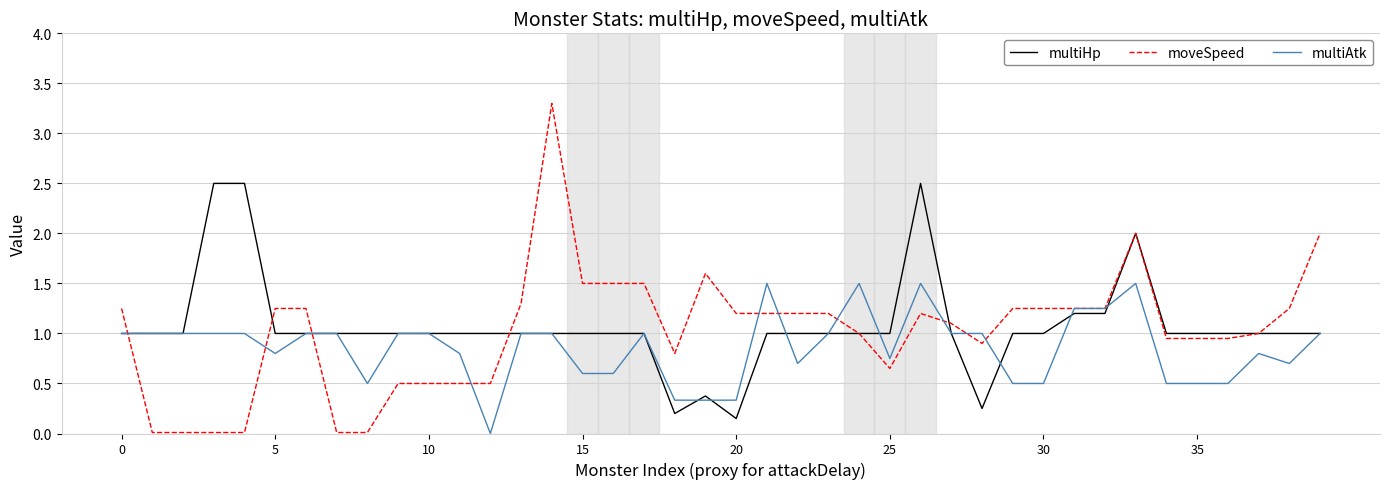

List the series in order of their peak value, highest first.

moveSpeed, multiHp, multiAtk